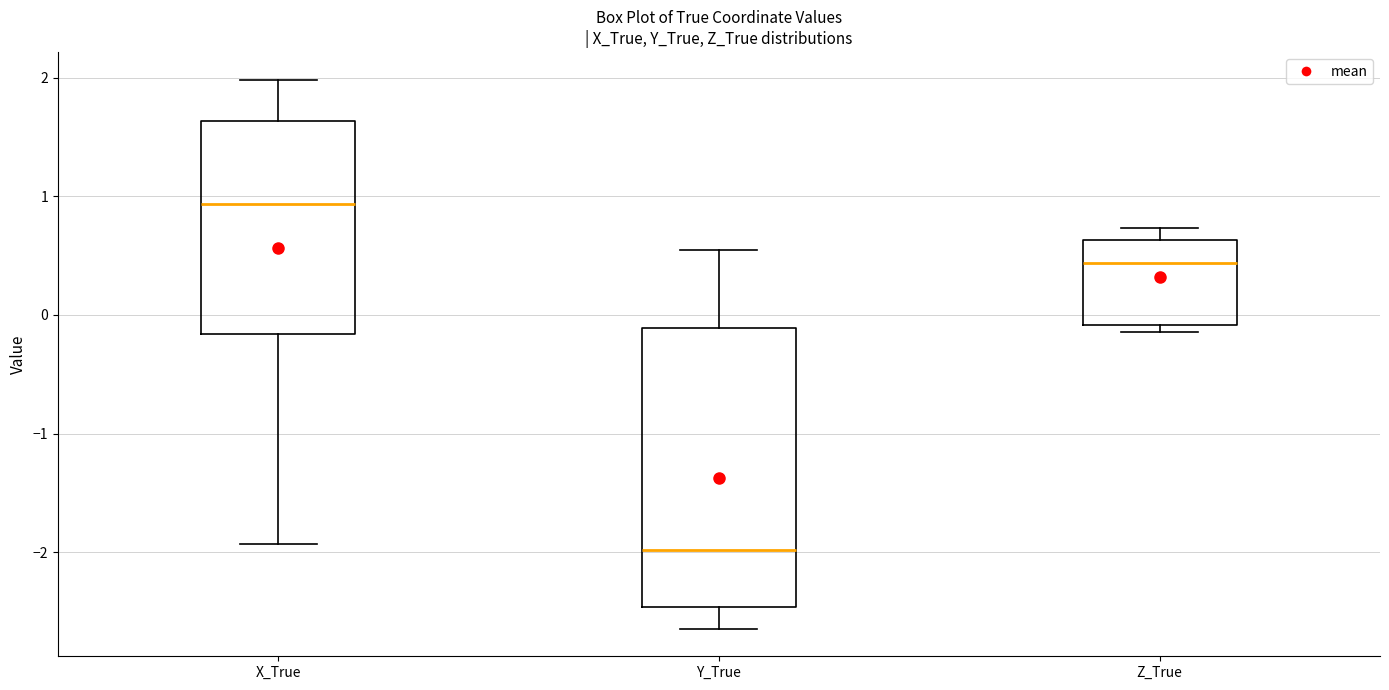

Reading left to right, transcribe this box plot: for each box, give where its median line is, the range the box spans, and where its two whiskers end, as read against the y-axis. The values are not printed on the chart, so give them approximately, as read against the axis.

X_True: median 0.9, box -0.2 to 1.6, whiskers -1.9 to 2.0
Y_True: median -2.0, box -2.5 to -0.1, whiskers -2.6 to 0.5
Z_True: median 0.4, box -0.1 to 0.6, whiskers -0.1 (just below the box's lower edge) to 0.7